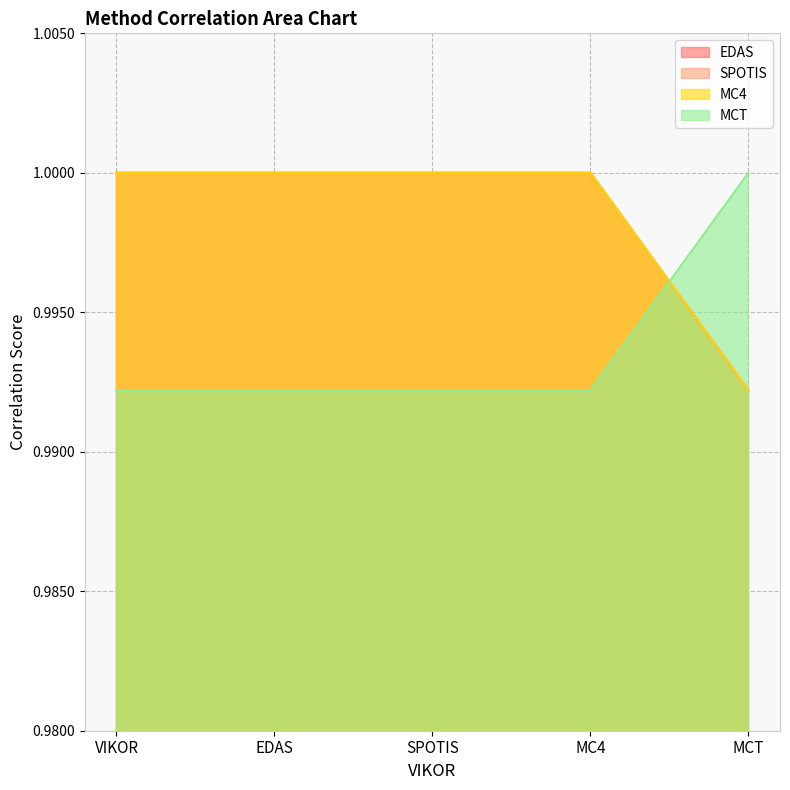

At which category is the sum across all series the highest?

VIKOR